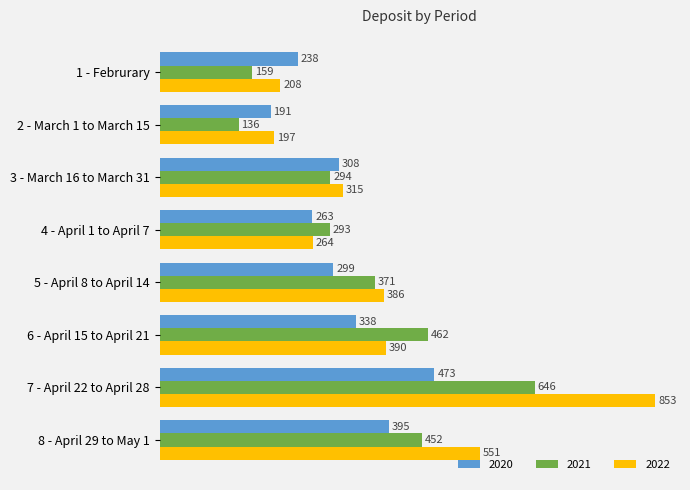

What is the total value across all series at 3 - March 16 to March 31?

917